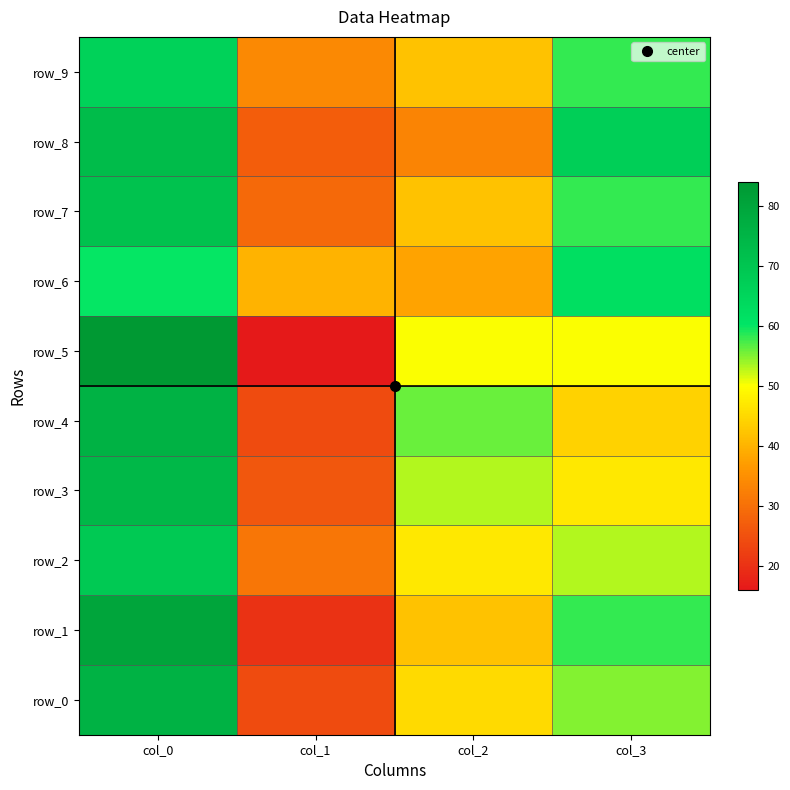

The row_9 series shows 83 at col_3. True or false?

False